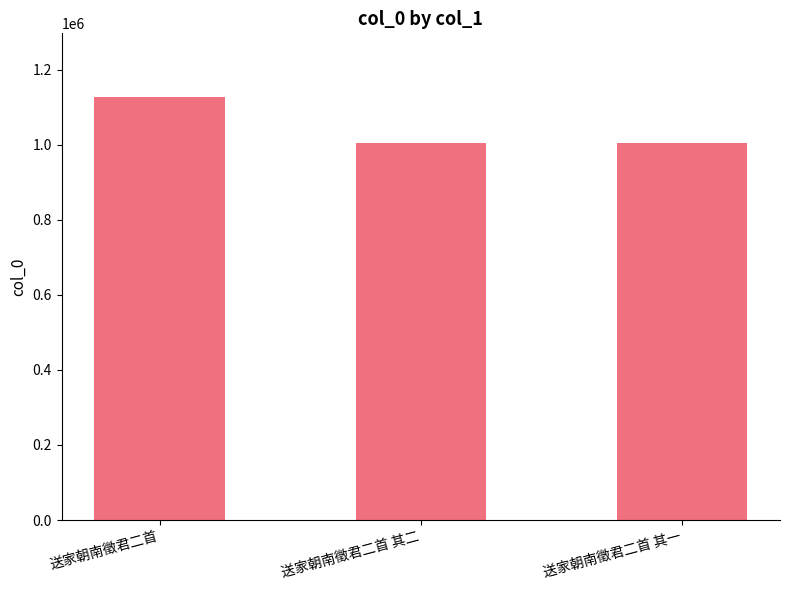

What is the change in value from 送家朝南徵君二首 to 送家朝南徵君二首 其一?

-124115